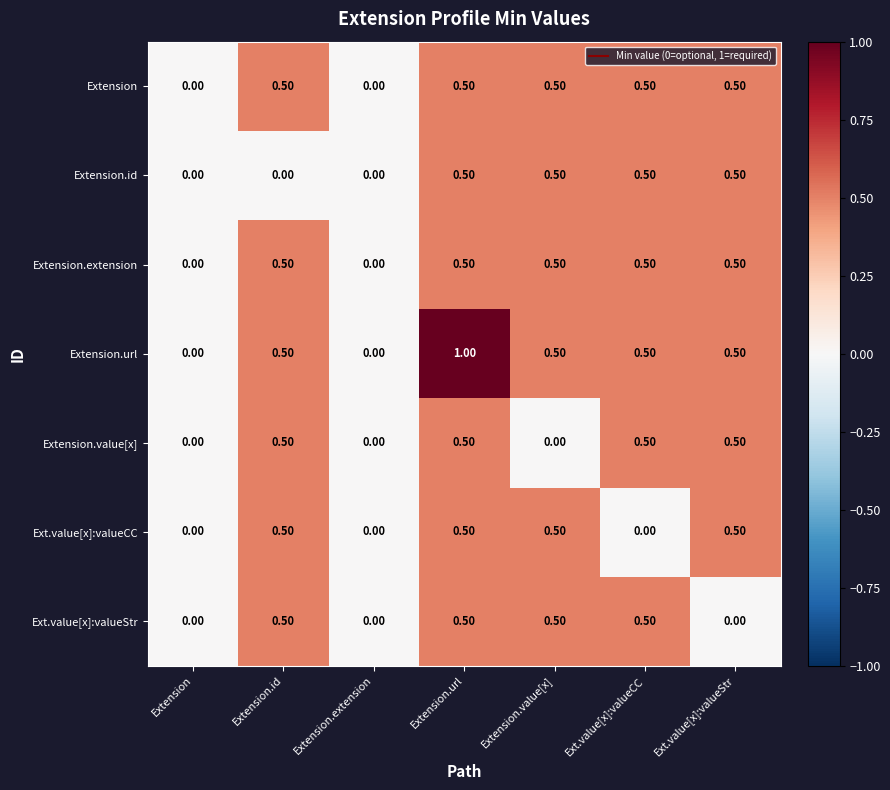

What is the difference between the highest and lowest values at Ext.value[x]:valueCC?

0.5